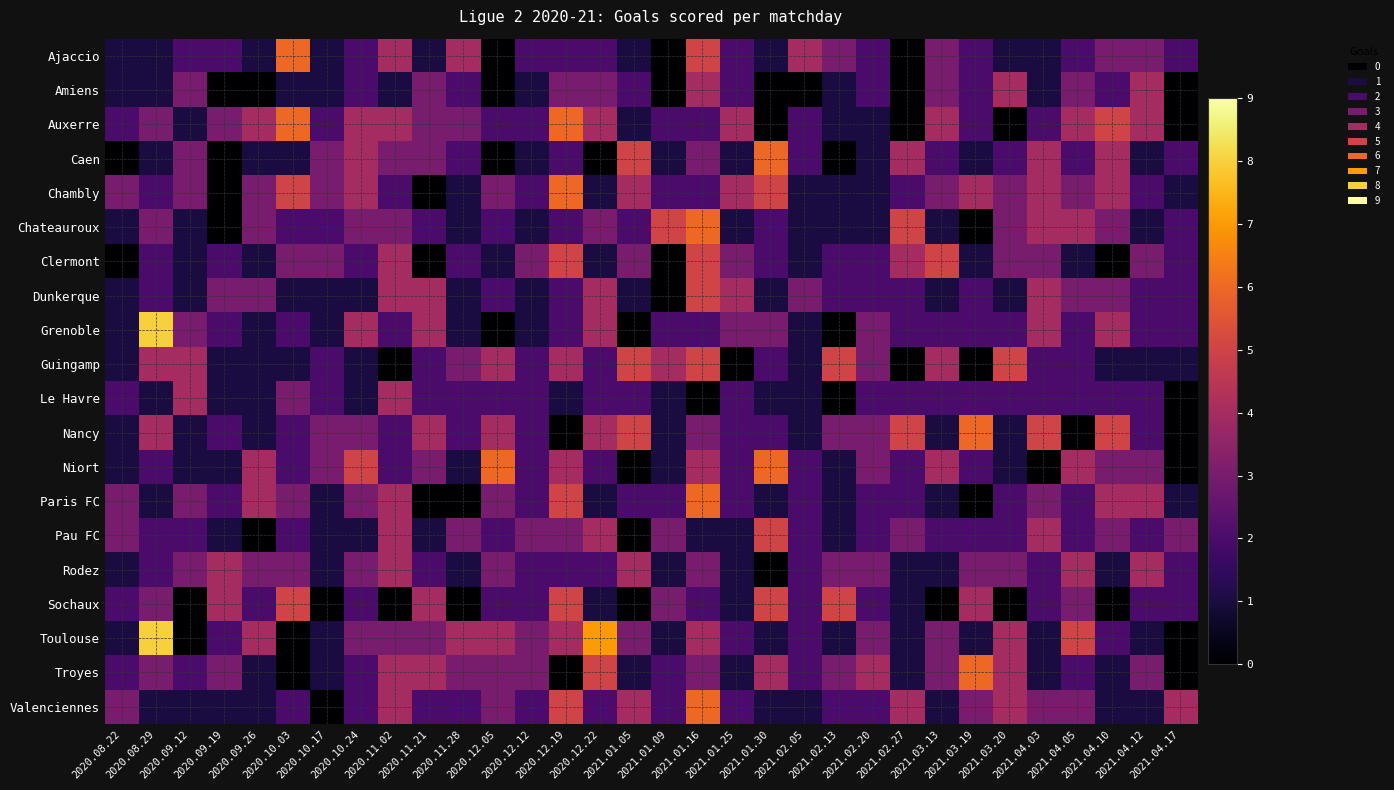

Reading left to right, transcribe all the data shown in this chart.

Ajaccio: 2020.08.22=1	2020.08.29=1	2020.09.12=2	2020.09.19=2	2020.09.26=1	2020.10.03=6	2020.10.17=1	2020.10.24=2	2020.11.02=4	2020.11.21=1	2020.11.28=4	2020.12.05=0	2020.12.12=2	2020.12.19=2	2020.12.22=2	2021.01.05=1	2021.01.09=0	2021.01.16=5	2021.01.25=2	2021.01.30=1	2021.02.05=4	2021.02.13=3	2021.02.20=2	2021.02.27=0	2021.03.13=3	2021.03.19=2	2021.03.20=1	2021.04.03=1	2021.04.05=2	2021.04.10=3	2021.04.12=3	2021.04.17=2
Amiens: 2020.08.22=1	2020.08.29=1	2020.09.12=3	2020.09.19=0	2020.09.26=0	2020.10.03=1	2020.10.17=1	2020.10.24=2	2020.11.02=1	2020.11.21=3	2020.11.28=2	2020.12.05=0	2020.12.12=1	2020.12.19=3	2020.12.22=3	2021.01.05=2	2021.01.09=0	2021.01.16=4	2021.01.25=2	2021.01.30=0	2021.02.05=0	2021.02.13=1	2021.02.20=2	2021.02.27=0	2021.03.13=3	2021.03.19=2	2021.03.20=4	2021.04.03=1	2021.04.05=3	2021.04.10=2	2021.04.12=4	2021.04.17=0
Auxerre: 2020.08.22=2	2020.08.29=3	2020.09.12=1	2020.09.19=3	2020.09.26=4	2020.10.03=6	2020.10.17=2	2020.10.24=4	2020.11.02=4	2020.11.21=3	2020.11.28=3	2020.12.05=2	2020.12.12=2	2020.12.19=6	2020.12.22=4	2021.01.05=1	2021.01.09=2	2021.01.16=2	2021.01.25=4	2021.01.30=0	2021.02.05=2	2021.02.13=1	2021.02.20=1	2021.02.27=0	2021.03.13=4	2021.03.19=2	2021.03.20=0	2021.04.03=2	2021.04.05=4	2021.04.10=5	2021.04.12=4	2021.04.17=0
Caen: 2020.08.22=0	2020.08.29=1	2020.09.12=3	2020.09.19=0	2020.09.26=1	2020.10.03=1	2020.10.17=3	2020.10.24=4	2020.11.02=3	2020.11.21=3	2020.11.28=2	2020.12.05=0	2020.12.12=1	2020.12.19=2	2020.12.22=0	2021.01.05=5	2021.01.09=1	2021.01.16=3	2021.01.25=1	2021.01.30=6	2021.02.05=2	2021.02.13=0	2021.02.20=1	2021.02.27=4	2021.03.13=2	2021.03.19=1	2021.03.20=2	2021.04.03=4	2021.04.05=2	2021.04.10=4	2021.04.12=1	2021.04.17=2
Chambly: 2020.08.22=3	2020.08.29=2	2020.09.12=3	2020.09.19=0	2020.09.26=3	2020.10.03=5	2020.10.17=3	2020.10.24=4	2020.11.02=2	2020.11.21=0	2020.11.28=1	2020.12.05=3	2020.12.12=2	2020.12.19=6	2020.12.22=1	2021.01.05=4	2021.01.09=2	2021.01.16=2	2021.01.25=4	2021.01.30=5	2021.02.05=1	2021.02.13=1	2021.02.20=1	2021.02.27=2	2021.03.13=3	2021.03.19=4	2021.03.20=3	2021.04.03=4	2021.04.05=3	2021.04.10=4	2021.04.12=2	2021.04.17=1
Chateauroux: 2020.08.22=1	2020.08.29=3	2020.09.12=1	2020.09.19=0	2020.09.26=3	2020.10.03=2	2020.10.17=2	2020.10.24=3	2020.11.02=3	2020.11.21=2	2020.11.28=1	2020.12.05=2	2020.12.12=1	2020.12.19=2	2020.12.22=3	2021.01.05=2	2021.01.09=5	2021.01.16=6	2021.01.25=1	2021.01.30=2	2021.02.05=1	2021.02.13=1	2021.02.20=1	2021.02.27=5	2021.03.13=1	2021.03.19=0	2021.03.20=3	2021.04.03=4	2021.04.05=4	2021.04.10=3	2021.04.12=1	2021.04.17=2
Clermont: 2020.08.22=0	2020.08.29=2	2020.09.12=1	2020.09.19=2	2020.09.26=1	2020.10.03=3	2020.10.17=3	2020.10.24=2	2020.11.02=4	2020.11.21=0	2020.11.28=2	2020.12.05=1	2020.12.12=3	2020.12.19=5	2020.12.22=1	2021.01.05=3	2021.01.09=0	2021.01.16=5	2021.01.25=3	2021.01.30=2	2021.02.05=1	2021.02.13=2	2021.02.20=2	2021.02.27=4	2021.03.13=5	2021.03.19=1	2021.03.20=3	2021.04.03=3	2021.04.05=1	2021.04.10=0	2021.04.12=3	2021.04.17=2
Dunkerque: 2020.08.22=1	2020.08.29=2	2020.09.12=1	2020.09.19=3	2020.09.26=3	2020.10.03=1	2020.10.17=1	2020.10.24=1	2020.11.02=4	2020.11.21=4	2020.11.28=1	2020.12.05=2	2020.12.12=1	2020.12.19=2	2020.12.22=4	2021.01.05=1	2021.01.09=0	2021.01.16=5	2021.01.25=4	2021.01.30=1	2021.02.05=3	2021.02.13=2	2021.02.20=2	2021.02.27=2	2021.03.13=1	2021.03.19=2	2021.03.20=1	2021.04.03=4	2021.04.05=3	2021.04.10=3	2021.04.12=2	2021.04.17=2
Grenoble: 2020.08.22=1	2020.08.29=8	2020.09.12=3	2020.09.19=2	2020.09.26=1	2020.10.03=2	2020.10.17=1	2020.10.24=4	2020.11.02=2	2020.11.21=4	2020.11.28=1	2020.12.05=0	2020.12.12=1	2020.12.19=2	2020.12.22=4	2021.01.05=0	2021.01.09=2	2021.01.16=2	2021.01.25=3	2021.01.30=3	2021.02.05=1	2021.02.13=0	2021.02.20=3	2021.02.27=2	2021.03.13=2	2021.03.19=2	2021.03.20=2	2021.04.03=4	2021.04.05=2	2021.04.10=4	2021.04.12=2	2021.04.17=2
Guingamp: 2020.08.22=1	2020.08.29=4	2020.09.12=4	2020.09.19=1	2020.09.26=1	2020.10.03=1	2020.10.17=2	2020.10.24=1	2020.11.02=0	2020.11.21=2	2020.11.28=3	2020.12.05=4	2020.12.12=2	2020.12.19=4	2020.12.22=2	2021.01.05=5	2021.01.09=4	2021.01.16=5	2021.01.25=0	2021.01.30=2	2021.02.05=1	2021.02.13=5	2021.02.20=3	2021.02.27=0	2021.03.13=4	2021.03.19=0	2021.03.20=5	2021.04.03=2	2021.04.05=2	2021.04.10=1	2021.04.12=1	2021.04.17=1
Le Havre: 2020.08.22=2	2020.08.29=1	2020.09.12=4	2020.09.19=1	2020.09.26=1	2020.10.03=3	2020.10.17=2	2020.10.24=1	2020.11.02=4	2020.11.21=2	2020.11.28=2	2020.12.05=2	2020.12.12=2	2020.12.19=1	2020.12.22=2	2021.01.05=2	2021.01.09=1	2021.01.16=0	2021.01.25=2	2021.01.30=1	2021.02.05=1	2021.02.13=0	2021.02.20=2	2021.02.27=2	2021.03.13=2	2021.03.19=2	2021.03.20=2	2021.04.03=2	2021.04.05=2	2021.04.10=2	2021.04.12=2	2021.04.17=0
Nancy: 2020.08.22=1	2020.08.29=4	2020.09.12=1	2020.09.19=2	2020.09.26=1	2020.10.03=2	2020.10.17=3	2020.10.24=3	2020.11.02=2	2020.11.21=4	2020.11.28=2	2020.12.05=4	2020.12.12=2	2020.12.19=0	2020.12.22=4	2021.01.05=5	2021.01.09=1	2021.01.16=3	2021.01.25=2	2021.01.30=2	2021.02.05=1	2021.02.13=3	2021.02.20=3	2021.02.27=5	2021.03.13=1	2021.03.19=6	2021.03.20=1	2021.04.03=5	2021.04.05=0	2021.04.10=5	2021.04.12=2	2021.04.17=0
Niort: 2020.08.22=1	2020.08.29=2	2020.09.12=1	2020.09.19=1	2020.09.26=4	2020.10.03=2	2020.10.17=3	2020.10.24=5	2020.11.02=2	2020.11.21=3	2020.11.28=1	2020.12.05=6	2020.12.12=2	2020.12.19=4	2020.12.22=2	2021.01.05=0	2021.01.09=1	2021.01.16=4	2021.01.25=2	2021.01.30=6	2021.02.05=2	2021.02.13=1	2021.02.20=3	2021.02.27=2	2021.03.13=4	2021.03.19=2	2021.03.20=1	2021.04.03=0	2021.04.05=4	2021.04.10=3	2021.04.12=3	2021.04.17=0
Paris FC: 2020.08.22=3	2020.08.29=1	2020.09.12=3	2020.09.19=2	2020.09.26=4	2020.10.03=3	2020.10.17=1	2020.10.24=3	2020.11.02=4	2020.11.21=0	2020.11.28=0	2020.12.05=3	2020.12.12=2	2020.12.19=5	2020.12.22=1	2021.01.05=2	2021.01.09=2	2021.01.16=6	2021.01.25=2	2021.01.30=1	2021.02.05=2	2021.02.13=1	2021.02.20=2	2021.02.27=2	2021.03.13=1	2021.03.19=0	2021.03.20=2	2021.04.03=3	2021.04.05=2	2021.04.10=4	2021.04.12=4	2021.04.17=1
Pau FC: 2020.08.22=3	2020.08.29=2	2020.09.12=2	2020.09.19=1	2020.09.26=0	2020.10.03=2	2020.10.17=1	2020.10.24=1	2020.11.02=4	2020.11.21=1	2020.11.28=3	2020.12.05=2	2020.12.12=3	2020.12.19=3	2020.12.22=4	2021.01.05=0	2021.01.09=3	2021.01.16=1	2021.01.25=1	2021.01.30=5	2021.02.05=2	2021.02.13=1	2021.02.20=2	2021.02.27=3	2021.03.13=2	2021.03.19=2	2021.03.20=2	2021.04.03=4	2021.04.05=2	2021.04.10=3	2021.04.12=2	2021.04.17=3
Rodez: 2020.08.22=1	2020.08.29=2	2020.09.12=3	2020.09.19=4	2020.09.26=3	2020.10.03=3	2020.10.17=1	2020.10.24=3	2020.11.02=4	2020.11.21=2	2020.11.28=1	2020.12.05=3	2020.12.12=2	2020.12.19=2	2020.12.22=2	2021.01.05=4	2021.01.09=1	2021.01.16=3	2021.01.25=1	2021.01.30=0	2021.02.05=2	2021.02.13=3	2021.02.20=3	2021.02.27=1	2021.03.13=1	2021.03.19=3	2021.03.20=3	2021.04.03=2	2021.04.05=4	2021.04.10=1	2021.04.12=4	2021.04.17=2
Sochaux: 2020.08.22=2	2020.08.29=3	2020.09.12=0	2020.09.19=4	2020.09.26=2	2020.10.03=5	2020.10.17=0	2020.10.24=2	2020.11.02=0	2020.11.21=4	2020.11.28=0	2020.12.05=2	2020.12.12=2	2020.12.19=5	2020.12.22=1	2021.01.05=0	2021.01.09=3	2021.01.16=2	2021.01.25=1	2021.01.30=5	2021.02.05=2	2021.02.13=5	2021.02.20=2	2021.02.27=1	2021.03.13=0	2021.03.19=4	2021.03.20=0	2021.04.03=2	2021.04.05=3	2021.04.10=0	2021.04.12=2	2021.04.17=2
Toulouse: 2020.08.22=1	2020.08.29=8	2020.09.12=0	2020.09.19=2	2020.09.26=4	2020.10.03=0	2020.10.17=1	2020.10.24=3	2020.11.02=3	2020.11.21=3	2020.11.28=4	2020.12.05=4	2020.12.12=3	2020.12.19=4	2020.12.22=7	2021.01.05=3	2021.01.09=1	2021.01.16=4	2021.01.25=2	2021.01.30=1	2021.02.05=2	2021.02.13=1	2021.02.20=3	2021.02.27=1	2021.03.13=3	2021.03.19=1	2021.03.20=4	2021.04.03=1	2021.04.05=5	2021.04.10=2	2021.04.12=1	2021.04.17=0
Troyes: 2020.08.22=2	2020.08.29=3	2020.09.12=2	2020.09.19=3	2020.09.26=1	2020.10.03=0	2020.10.17=1	2020.10.24=2	2020.11.02=4	2020.11.21=4	2020.11.28=3	2020.12.05=3	2020.12.12=3	2020.12.19=0	2020.12.22=5	2021.01.05=1	2021.01.09=2	2021.01.16=3	2021.01.25=1	2021.01.30=4	2021.02.05=2	2021.02.13=3	2021.02.20=4	2021.02.27=1	2021.03.13=3	2021.03.19=6	2021.03.20=4	2021.04.03=1	2021.04.05=2	2021.04.10=1	2021.04.12=3	2021.04.17=0
Valenciennes: 2020.08.22=3	2020.08.29=1	2020.09.12=1	2020.09.19=1	2020.09.26=1	2020.10.03=2	2020.10.17=0	2020.10.24=2	2020.11.02=4	2020.11.21=2	2020.11.28=2	2020.12.05=3	2020.12.12=2	2020.12.19=5	2020.12.22=2	2021.01.05=4	2021.01.09=2	2021.01.16=6	2021.01.25=2	2021.01.30=1	2021.02.05=1	2021.02.13=2	2021.02.20=2	2021.02.27=4	2021.03.13=1	2021.03.19=3	2021.03.20=4	2021.04.03=3	2021.04.05=3	2021.04.10=1	2021.04.12=1	2021.04.17=4